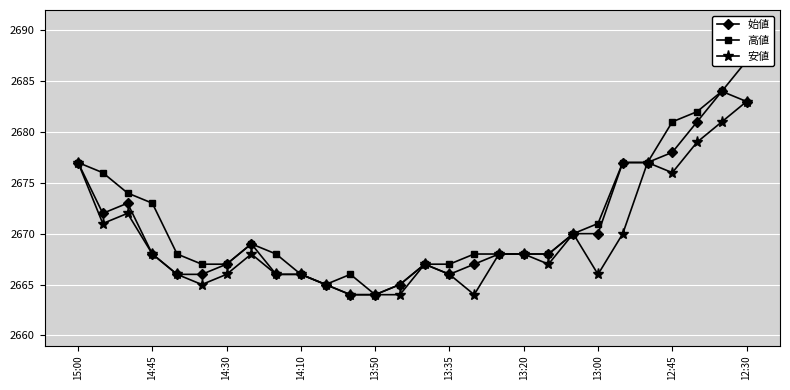

How many interior local peaks does the 高値 series have?

2